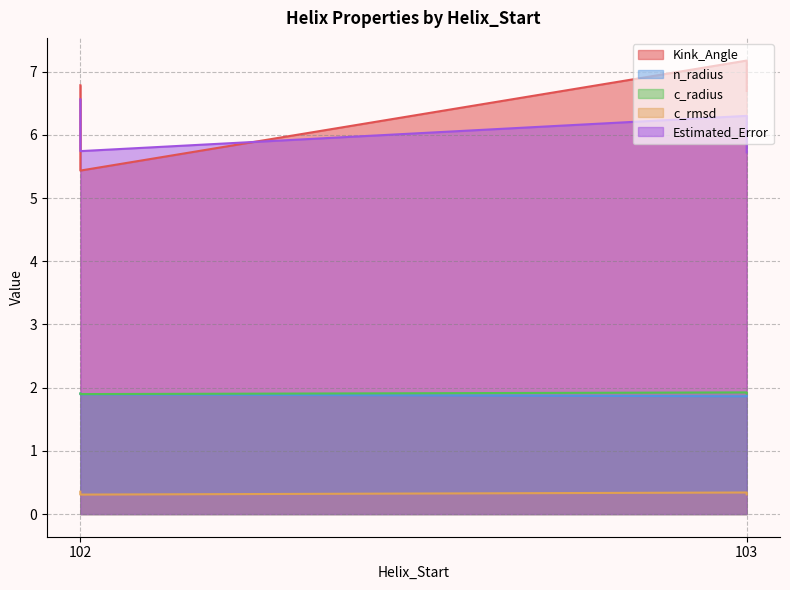

Which label corresponds to the largest value in the chart?

103